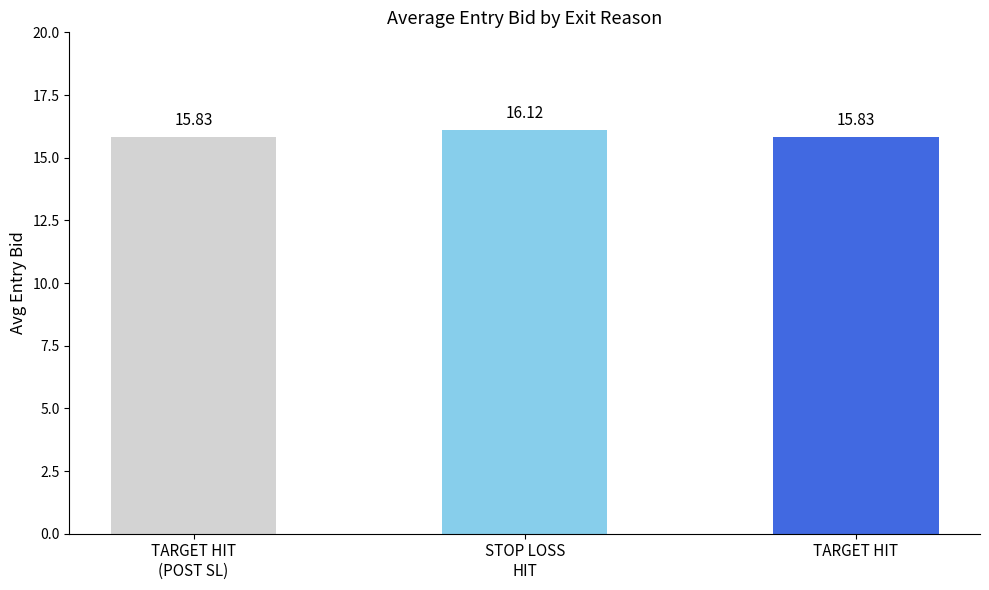

Does the chart contain any negative values?

No